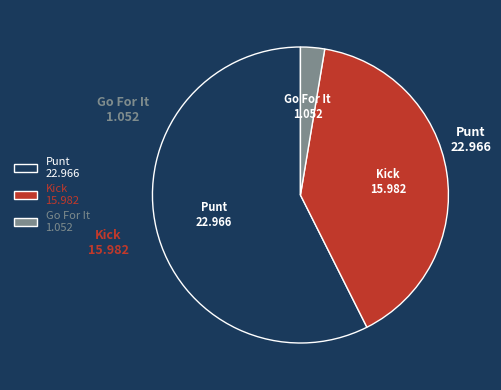

Combined, do Kick 15.982 and Go For It 1.052 account for over 50%?

No